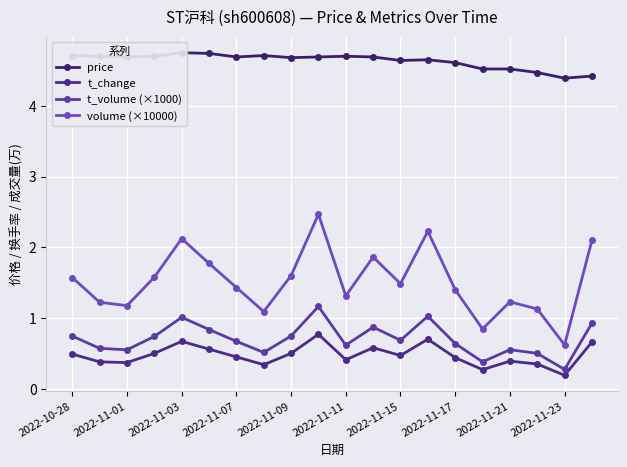

The value of price at 13 is 4.7. True or false?

True